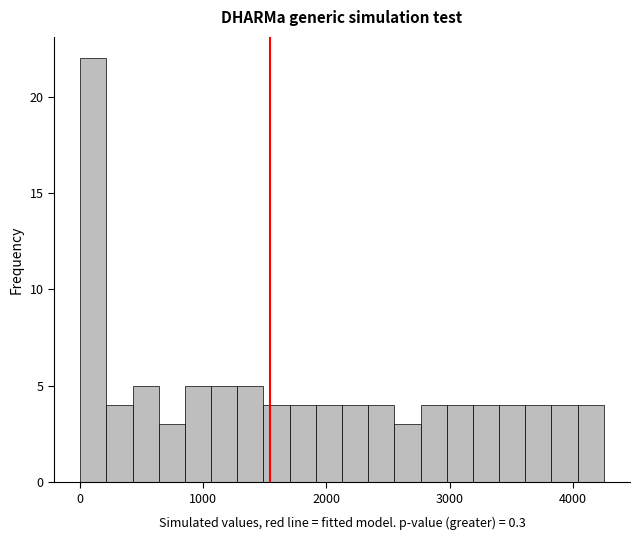

Around what value on the x-axis is the tallest bar? Give the approximate position of its centre, as read against the axis.

100